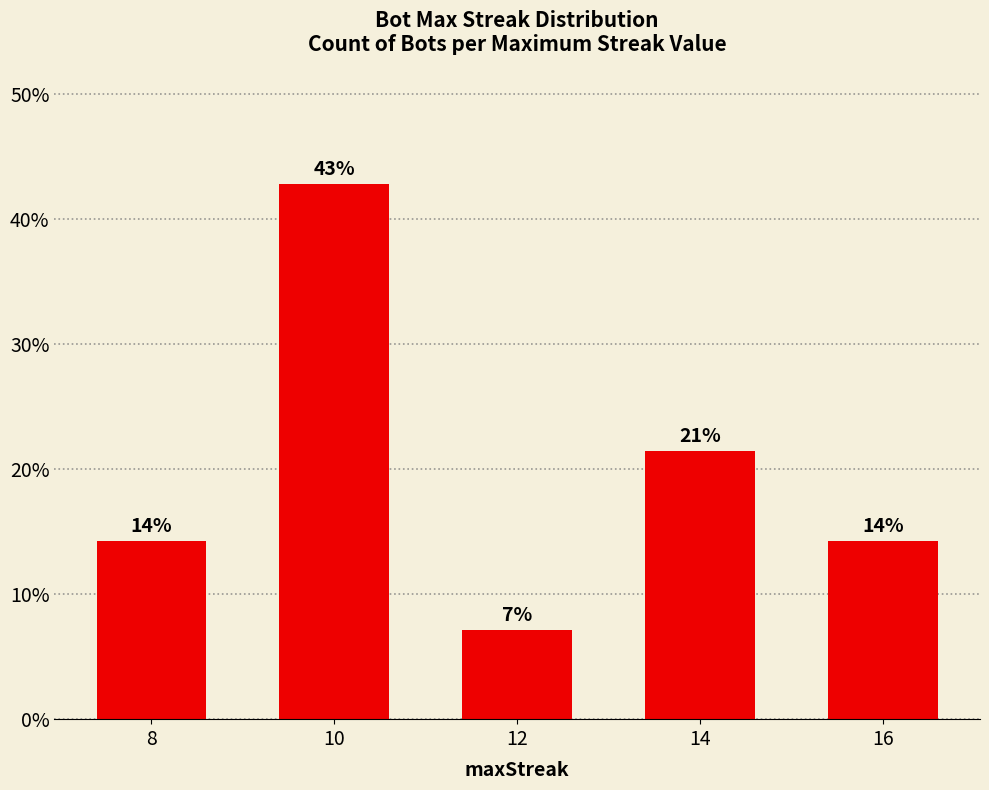

Where is the data nearest to the value 25?

14